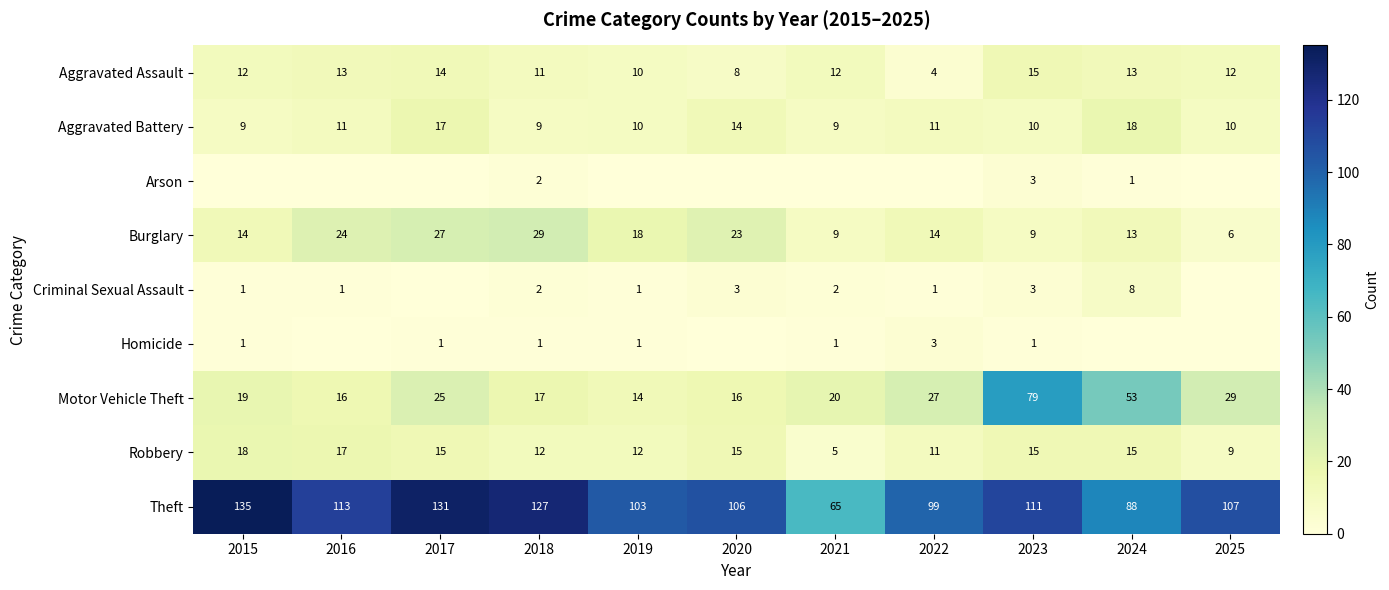

The Aggravated Assault series shows 20 at 2021. True or false?

False